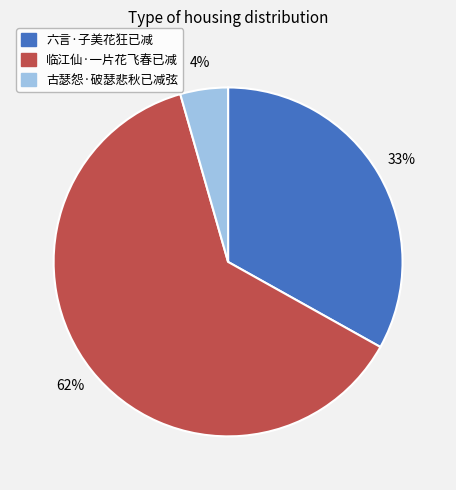

True or false: 临江仙·一片花飞春已减 accounts for 62% of the total.

True